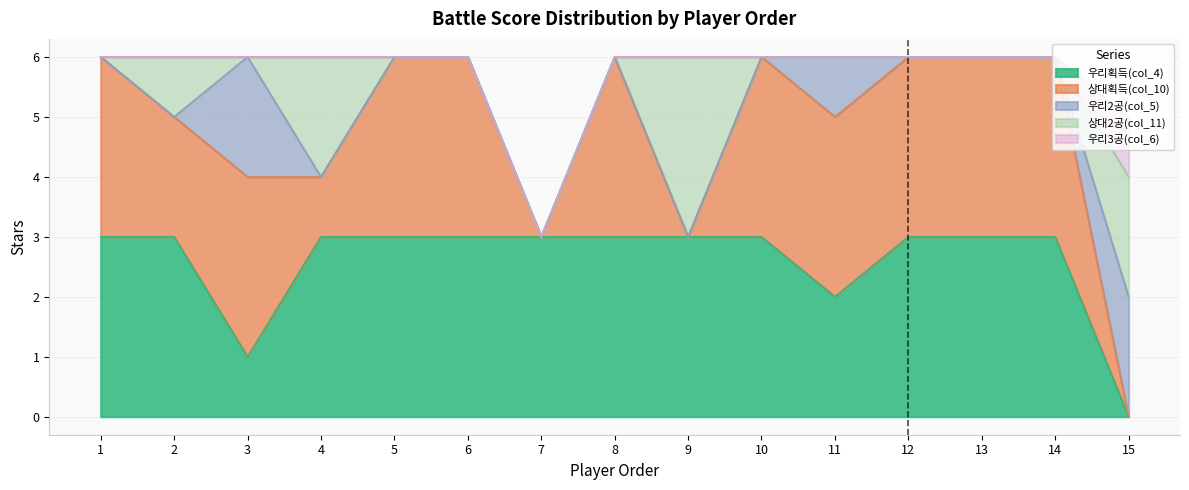

What is the difference between the second highest and second lowest values in the 상대획득(col_10) series?

3